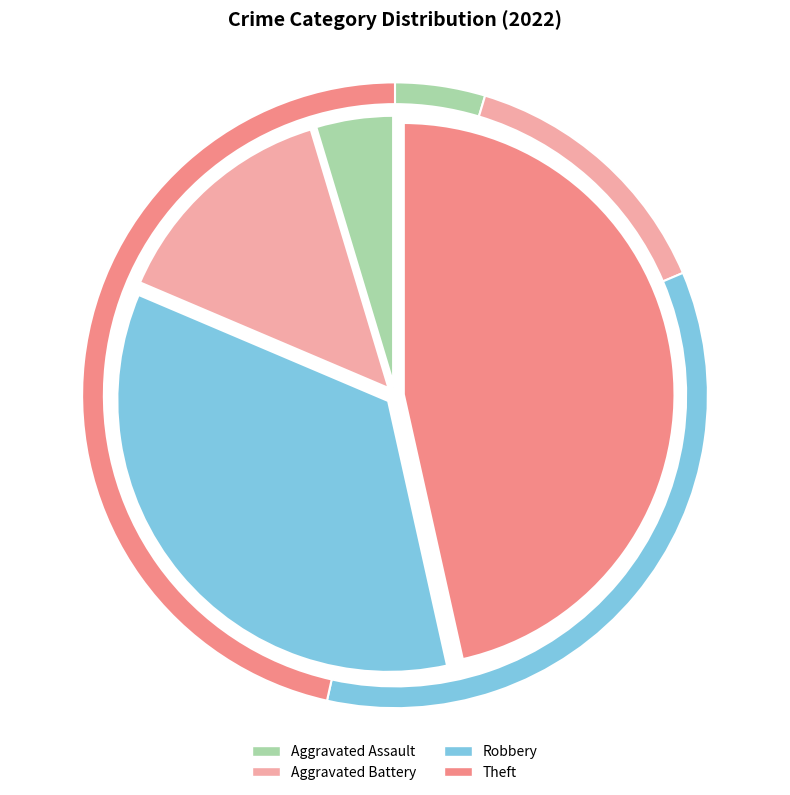

Rank the categories by value from lowest to highest.

Aggravated Assault, Aggravated Battery, Robbery, Theft